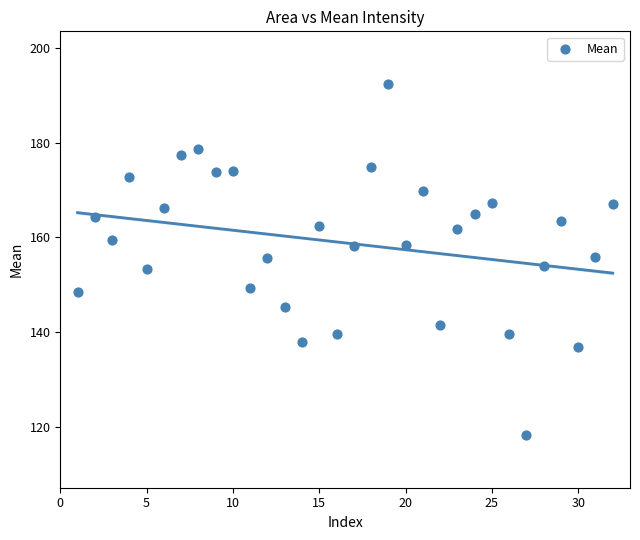

What is the range of X values (max minus min)?

31.0